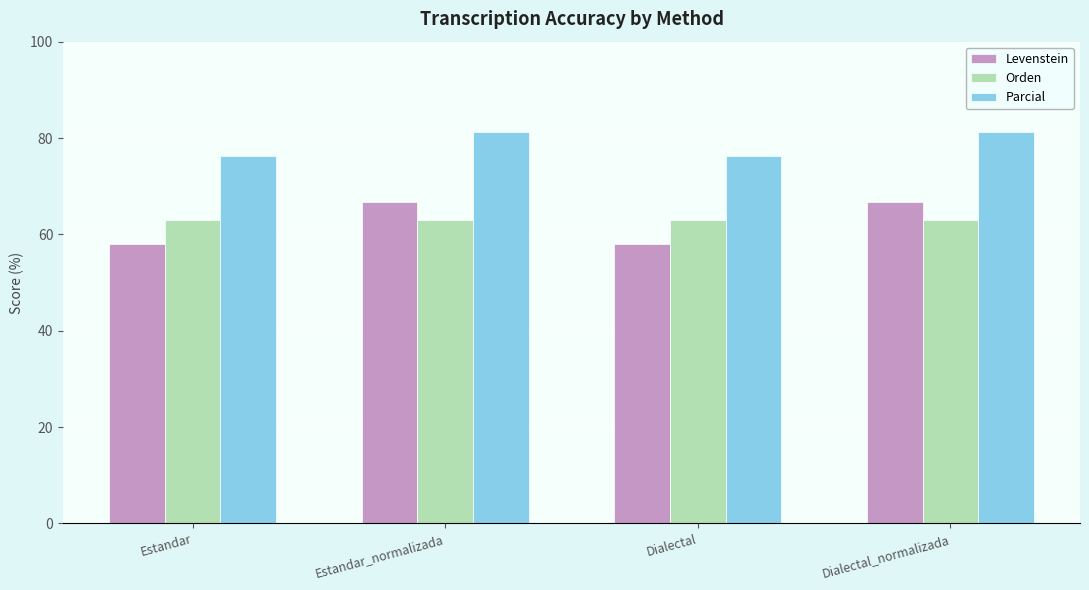

What is the lowest value of the Parcial series?

76.3